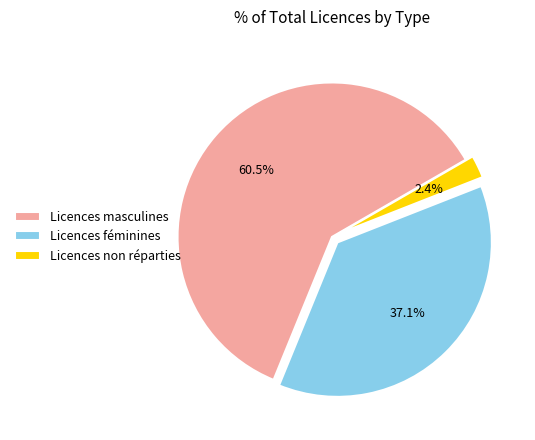

What is the smallest slice in the pie chart?

Licences non réparties